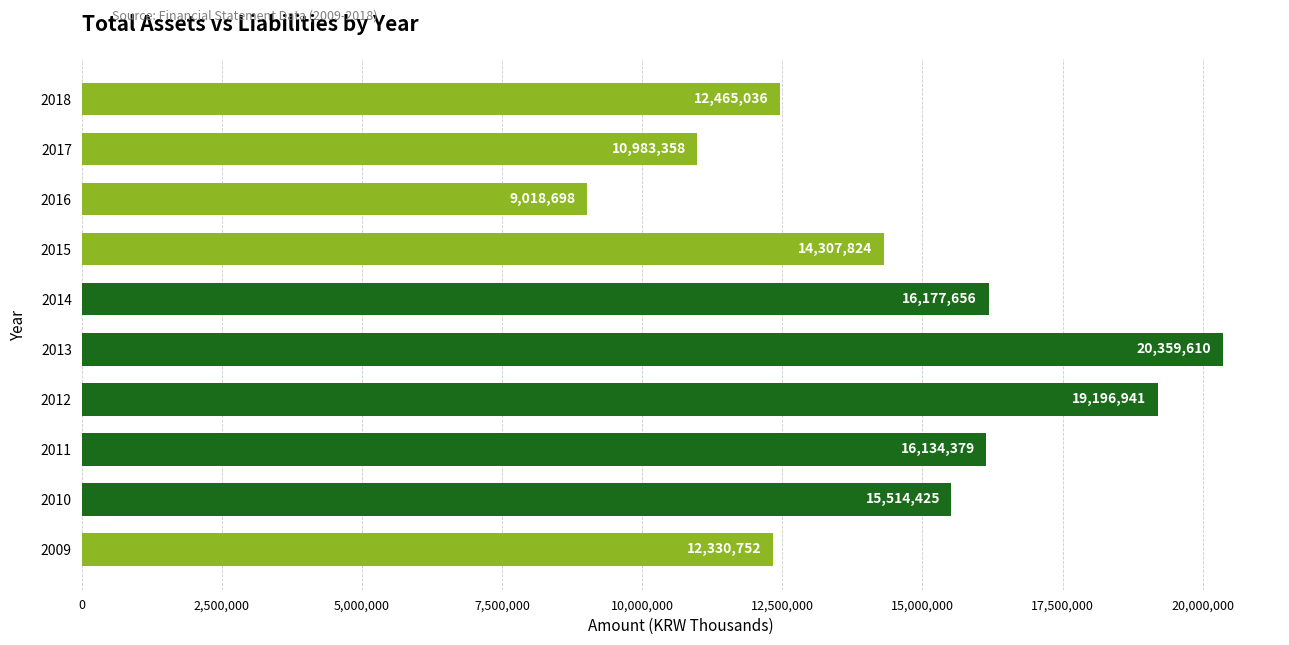

Approximately how many times larger is the value at 2016 compared to 2015?

0.6